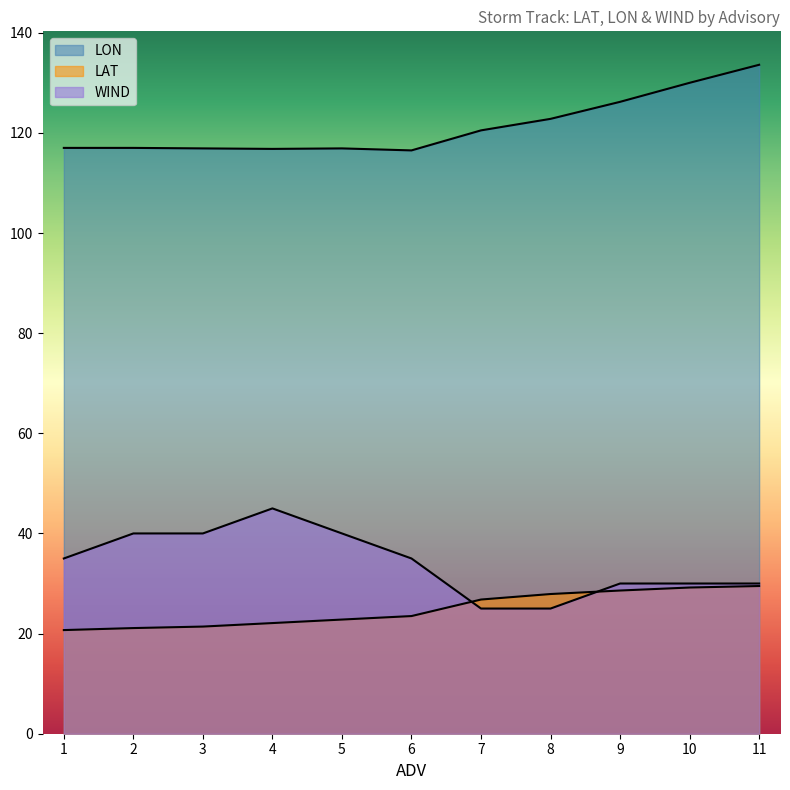

True or false: LAT has a value of 28.6 at 9.

True